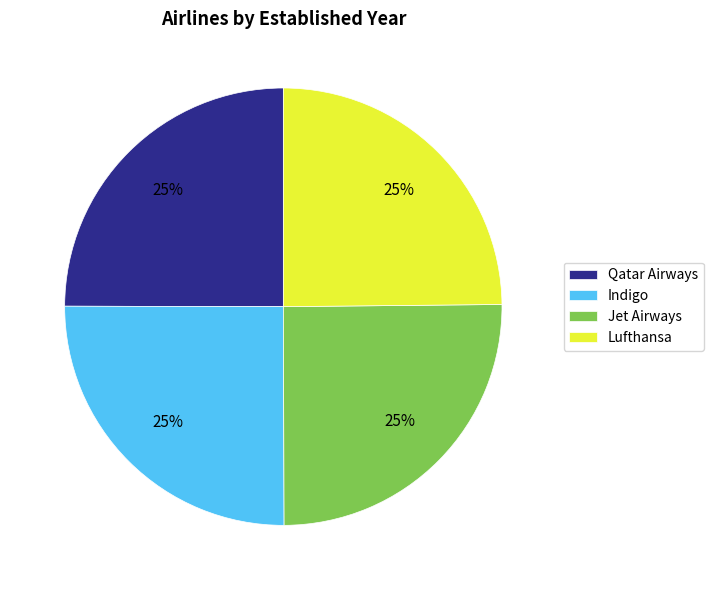

What is the ratio of the value at Lufthansa to the value at Jet Airways?

1.0